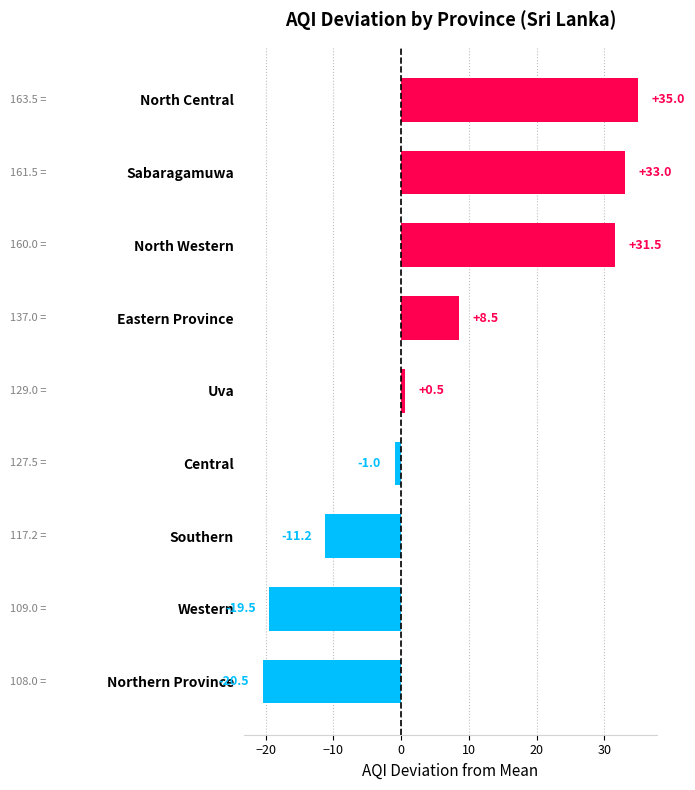

Reading bottom to top, transcribe all the data shown in this chart.

-20.5	-19.5	-11.2	-1.0	0.5	8.5	31.5	33.0	35.0